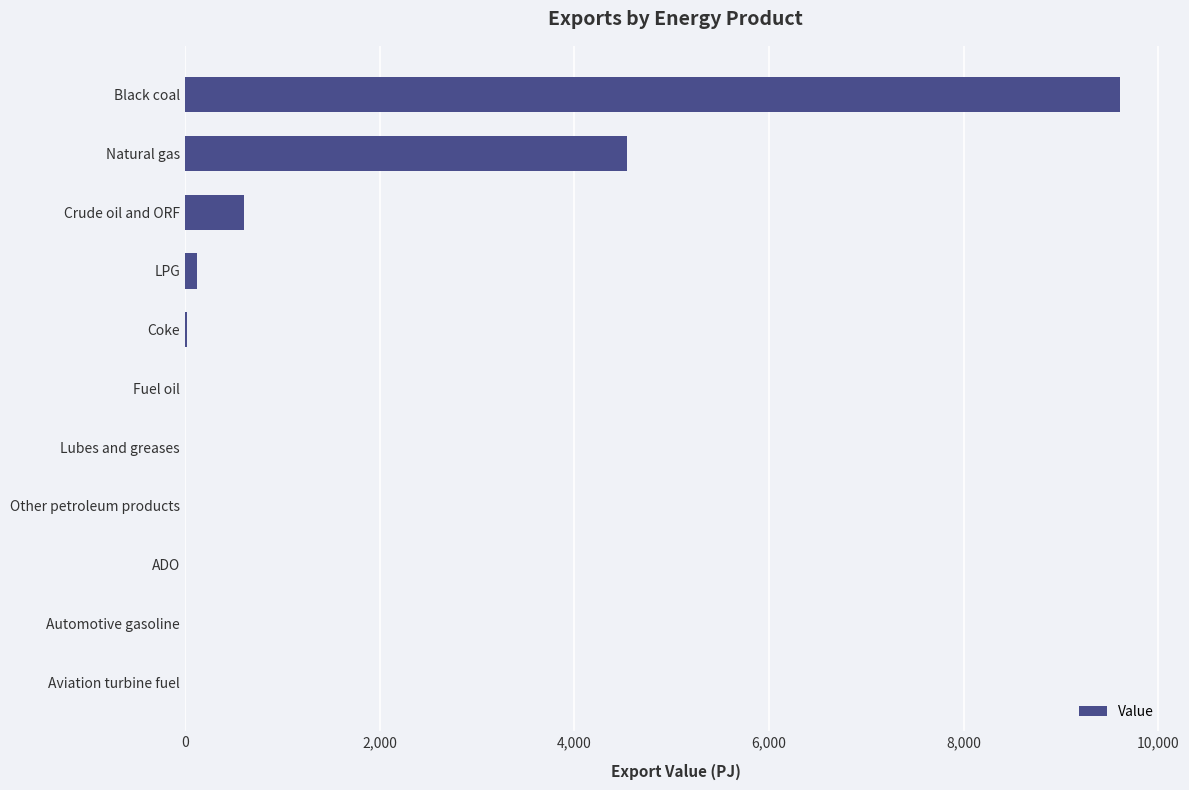

At which label is the value closest to 4803?

Natural gas